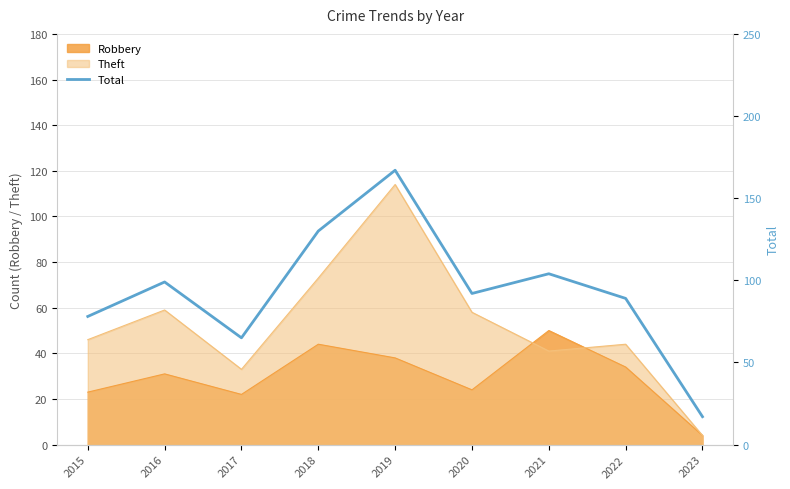

Which category has the lowest value in the Theft series?

2023